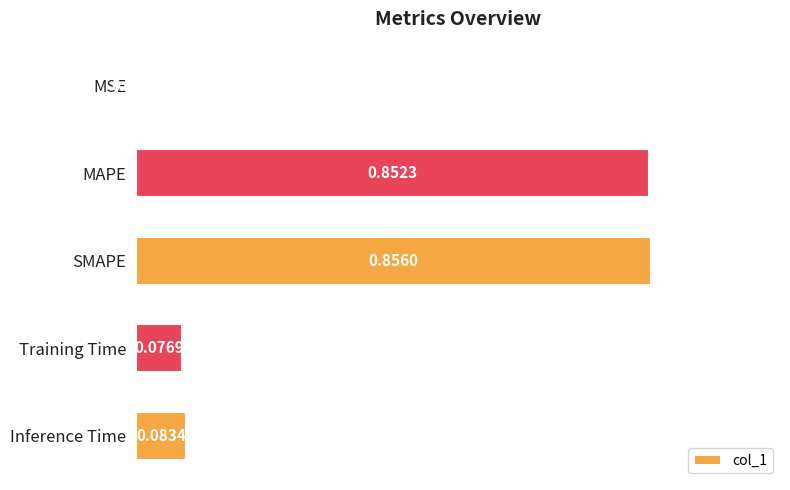

What is the sum of all values?

1.9